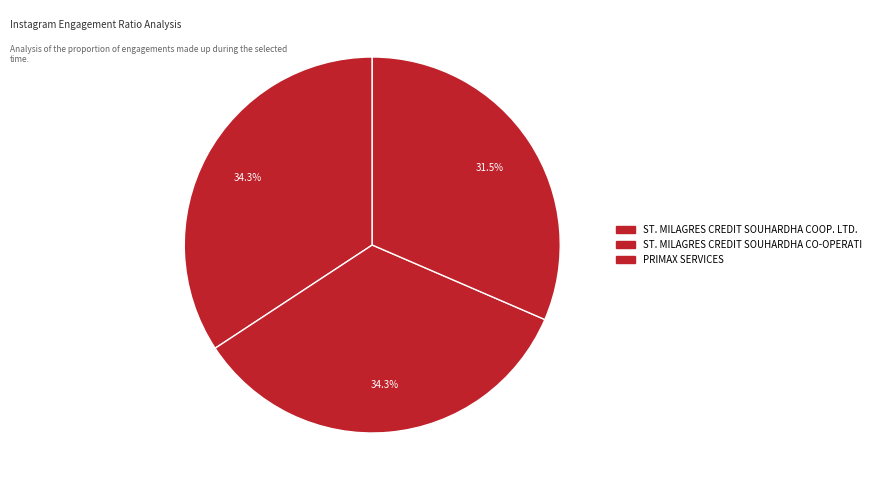

What percentage is NOT represented by PRIMAX SERVICES?

68.5%